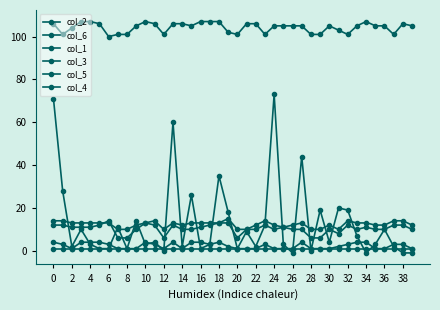

True or false: col_2 and col_4 cross at least once.

True